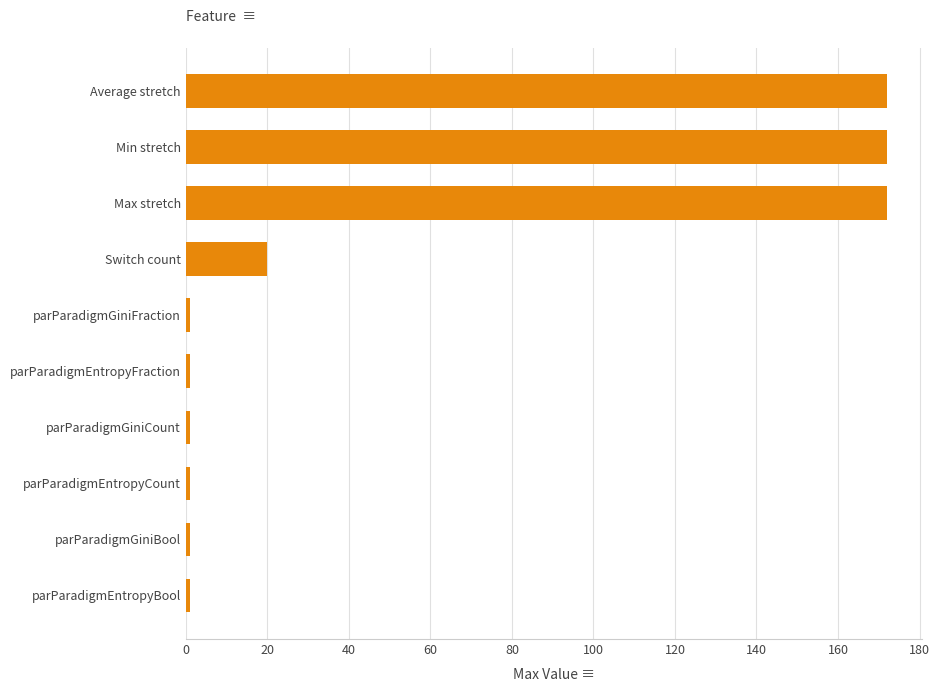

What is the greatest value displayed?

172